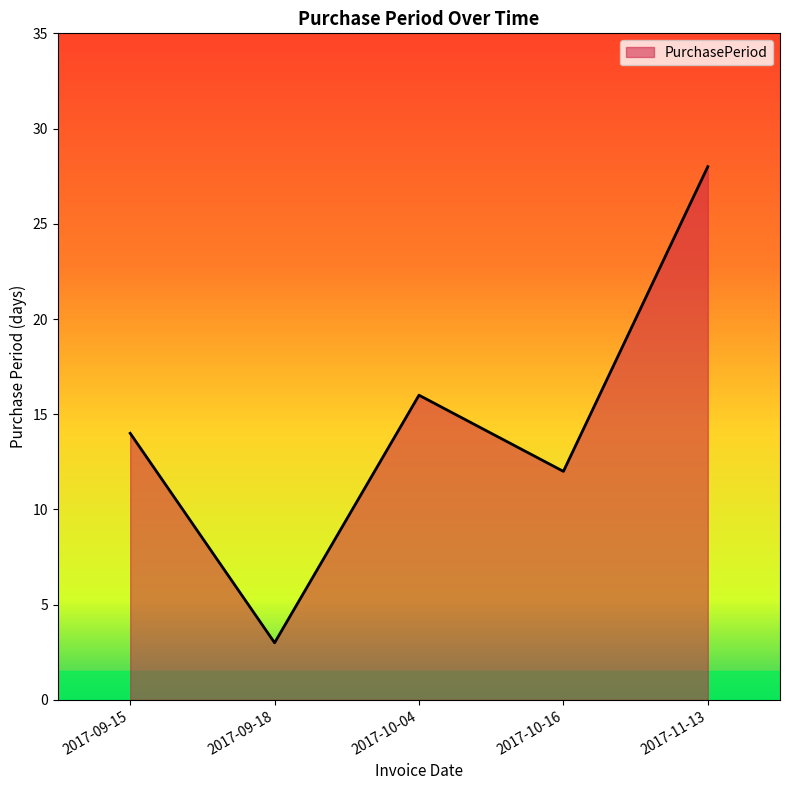

What position from the right is 2017-09-15?

5